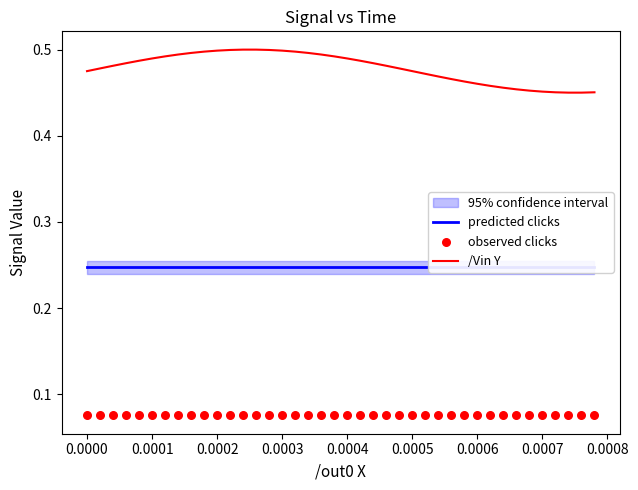

Is the value of predicted clicks at 14 greater than the value of observed clicks at 0.0008?

Yes